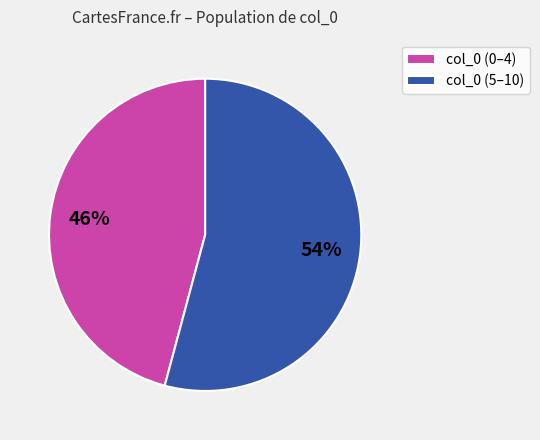

Between col_0 (0–4) and col_0 (5–10), which is larger?

col_0 (5–10)